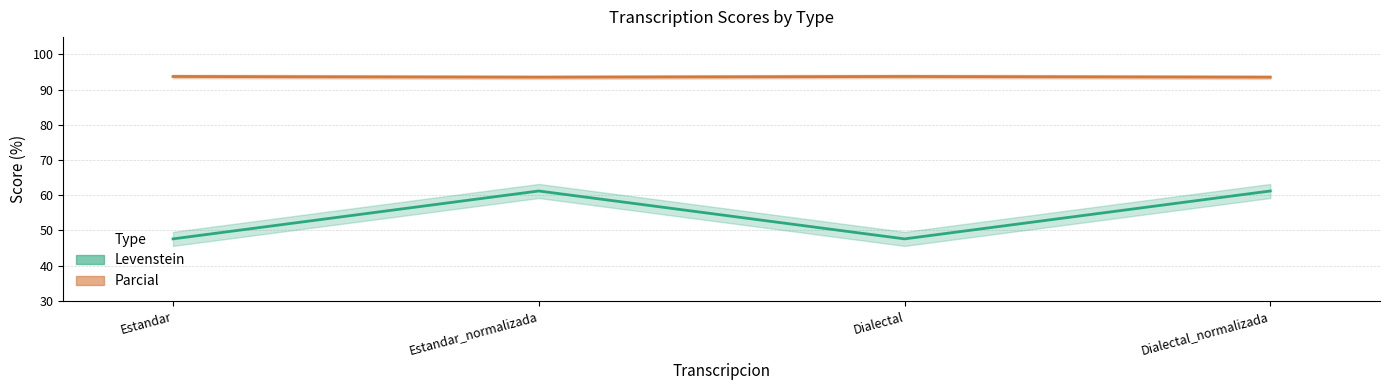

At which label does Levenstein reach its minimum?

Estandar